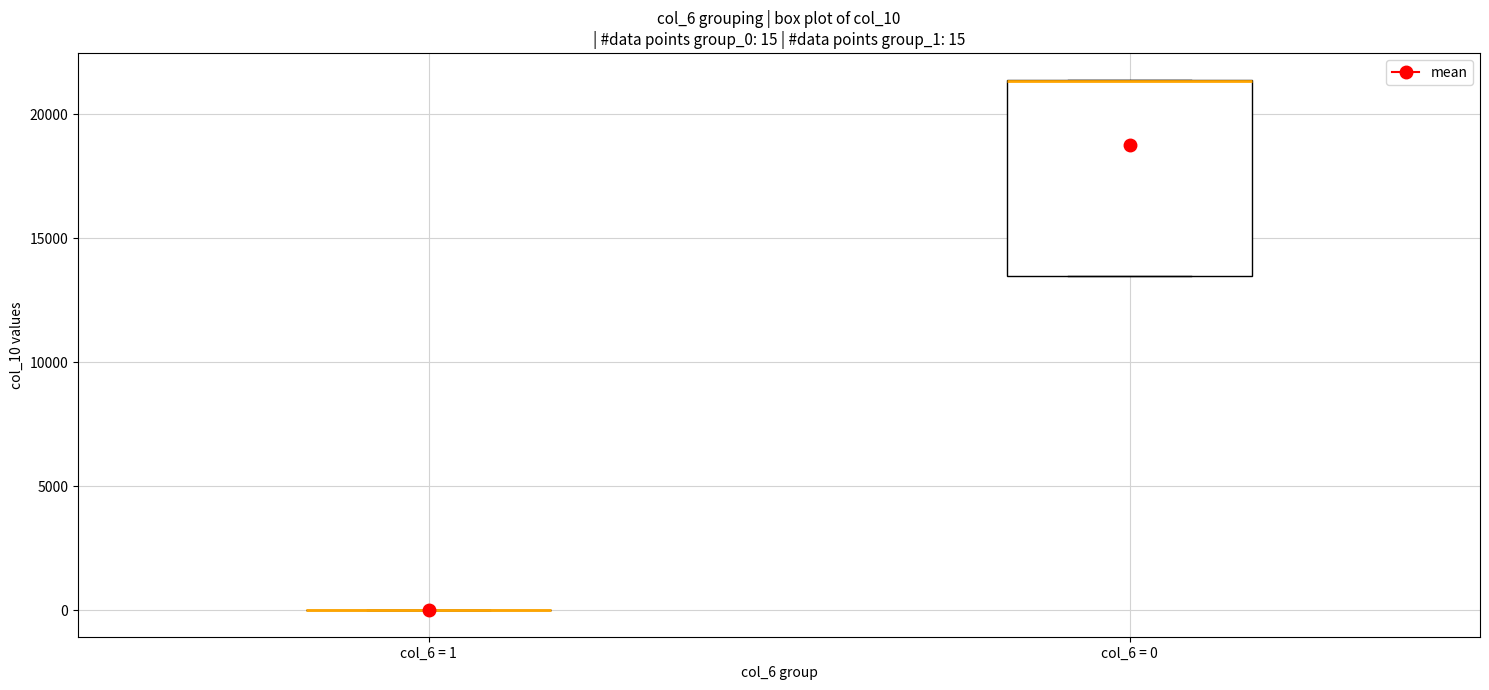

Comparing the boxes themselves (not the whiskers), which one is the tallest?

col_6 = 0